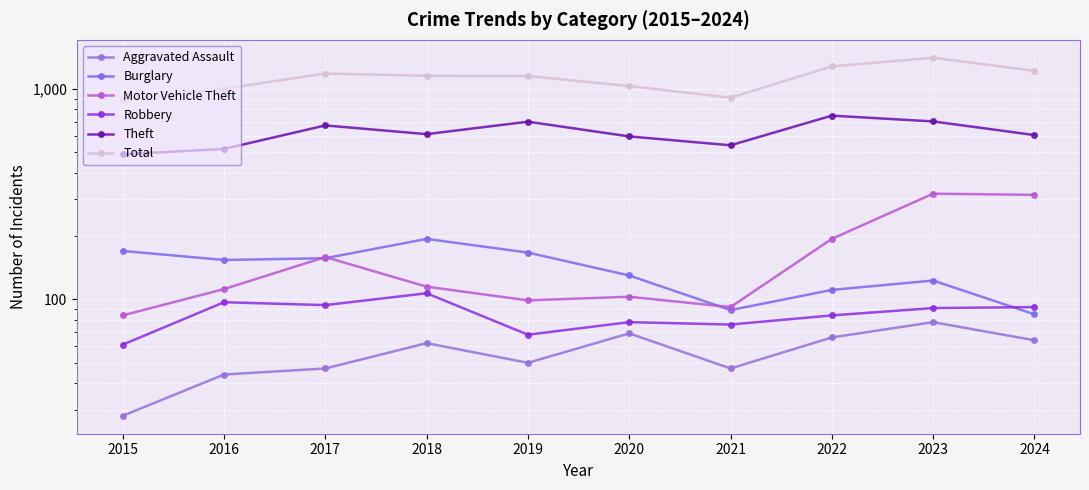

What is the difference between the highest and lowest values at 2022?

1214